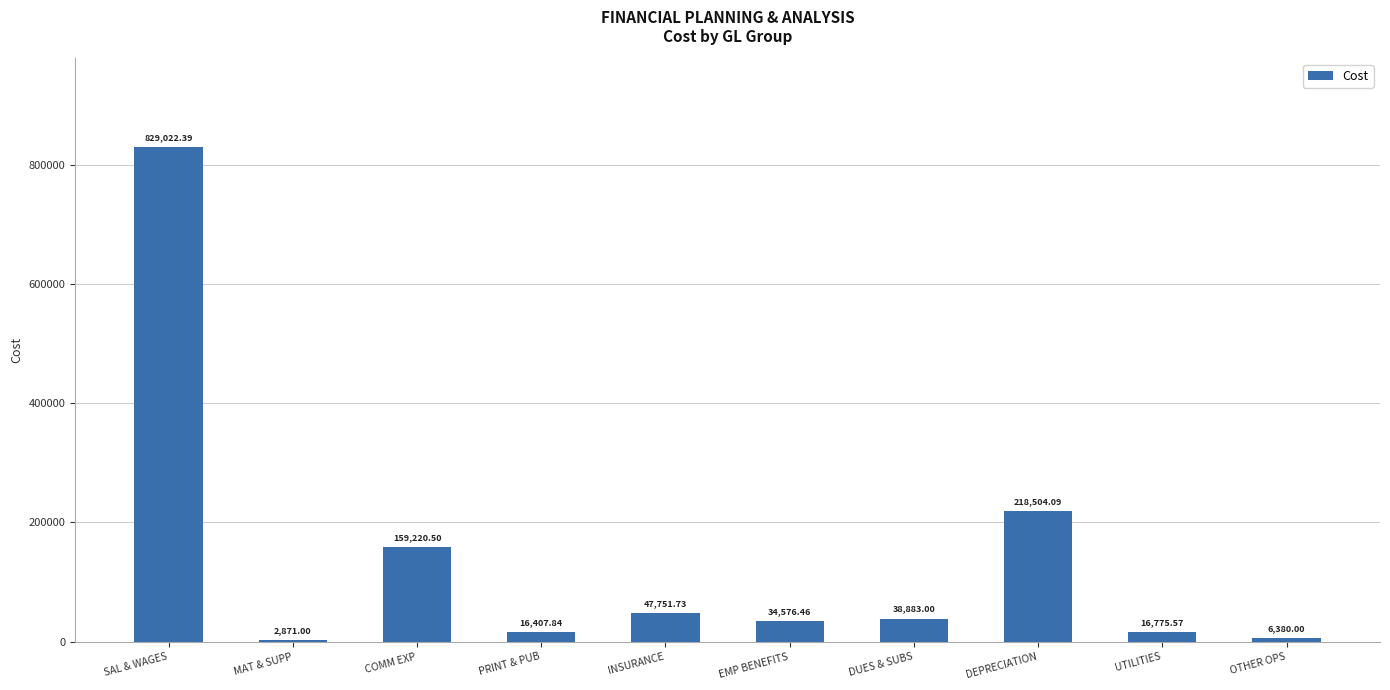

What is the sum of the values at COMM EXP and EMP BENEFITS?

193797.0